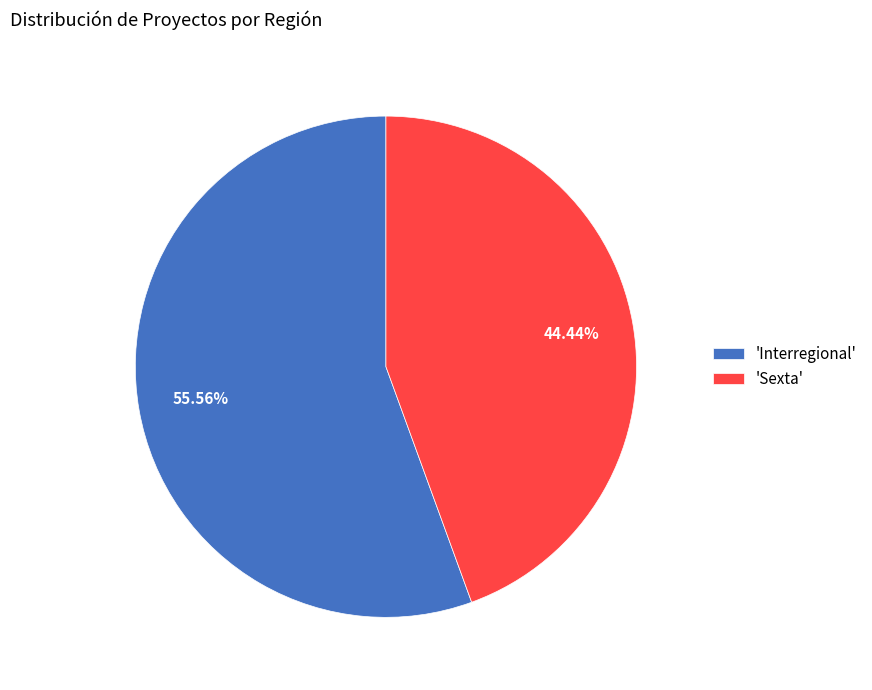

How many segments does this pie chart have?

2